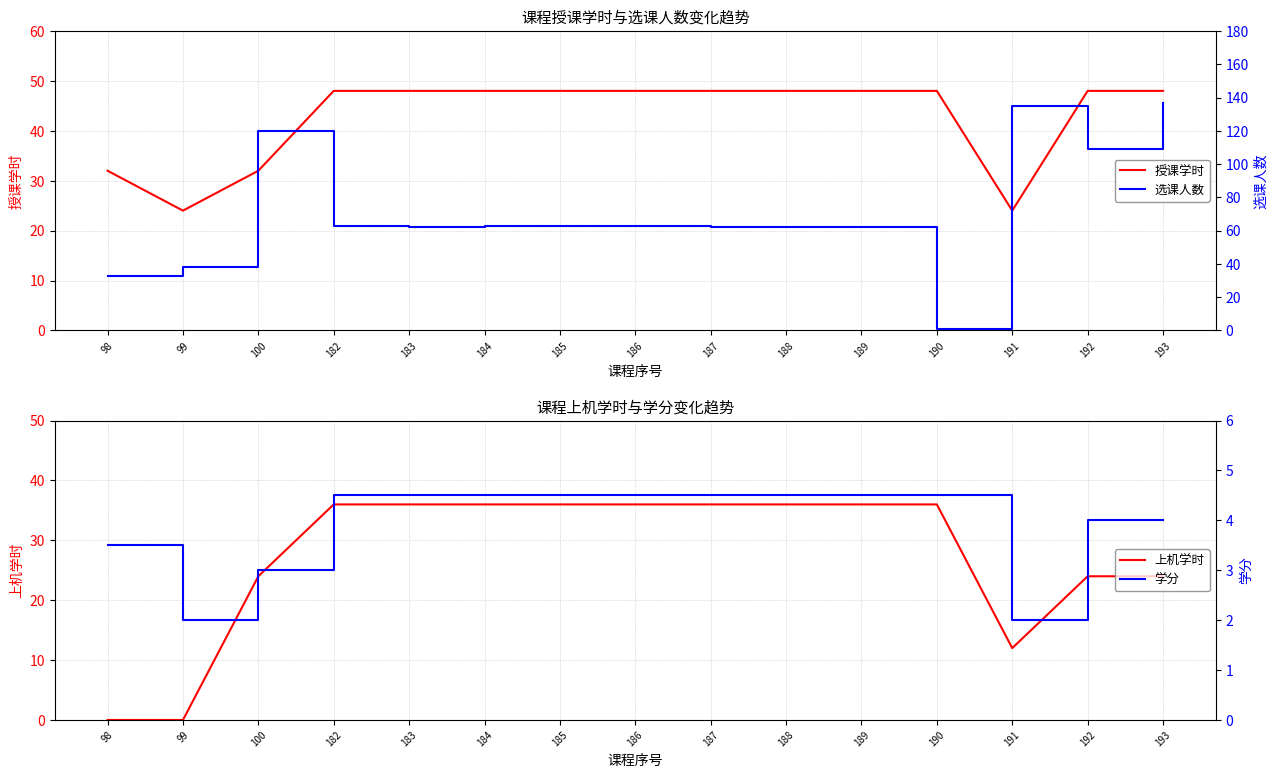

Is this an area chart (filled region under the line)?

No